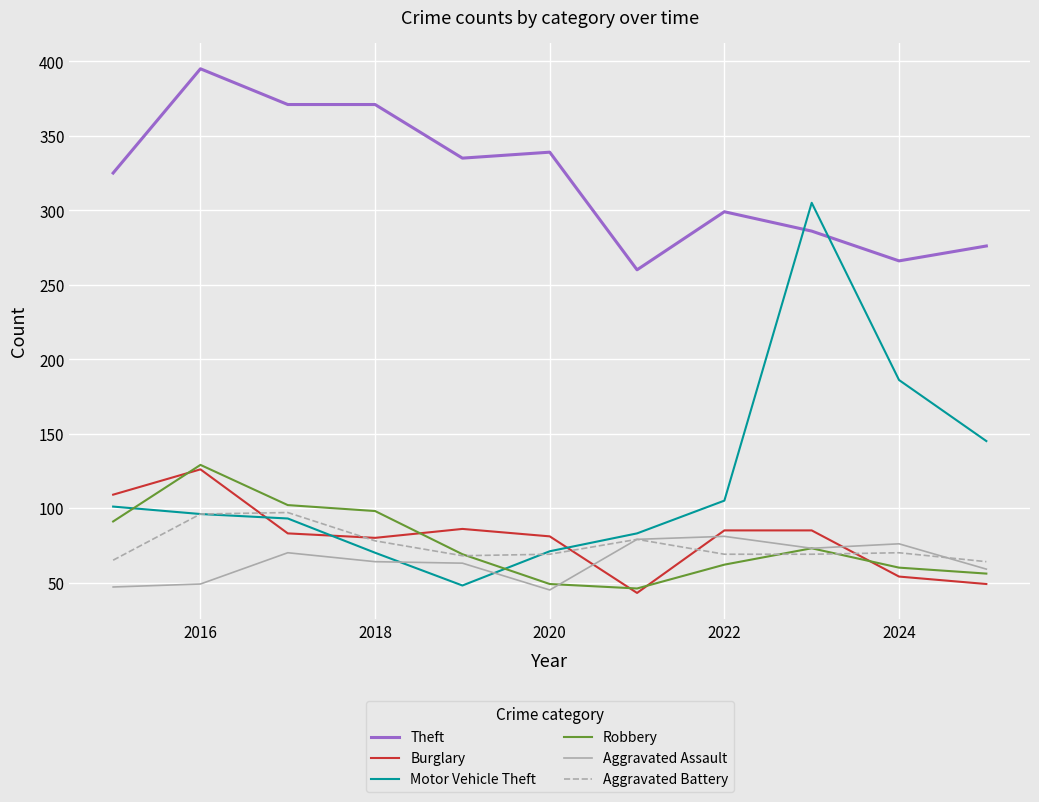

True or false: Robbery and Aggravated Battery cross at least once.

True